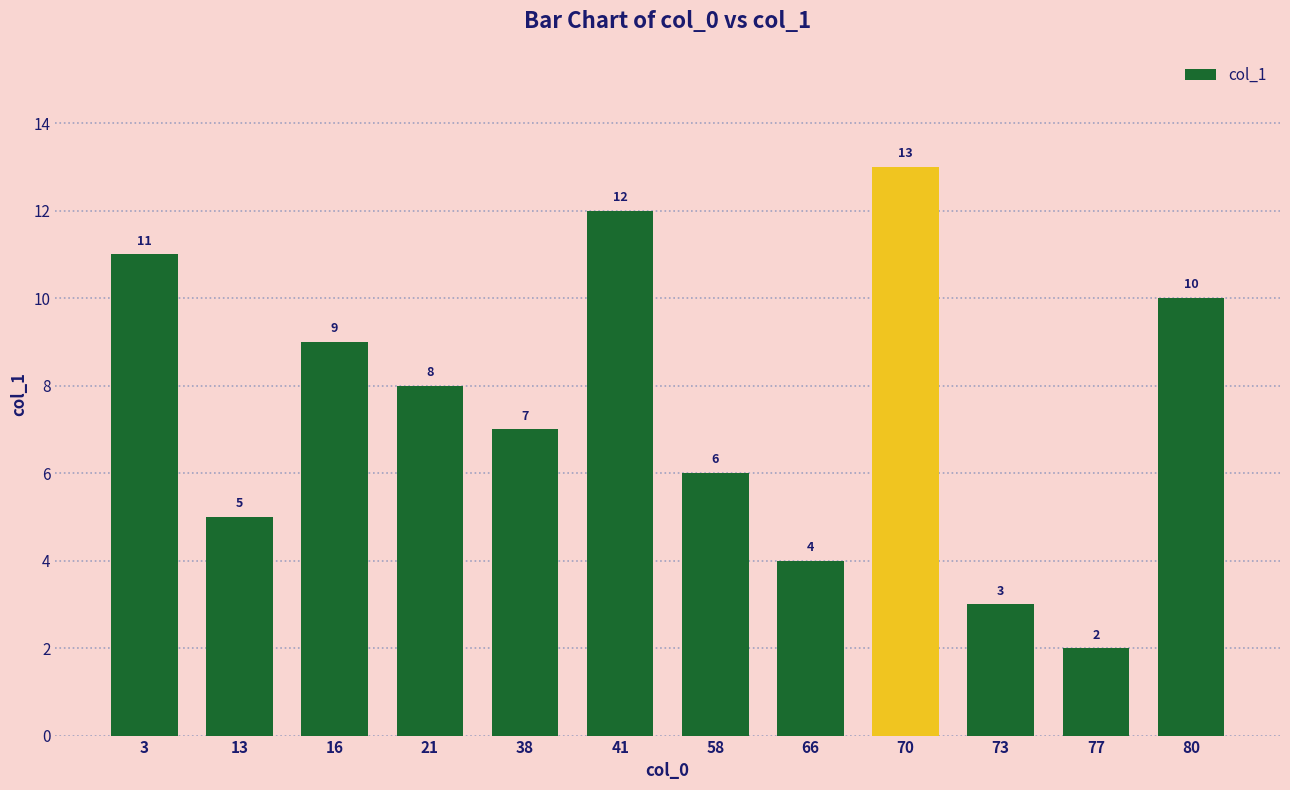

Count the number of categories in the chart.

12